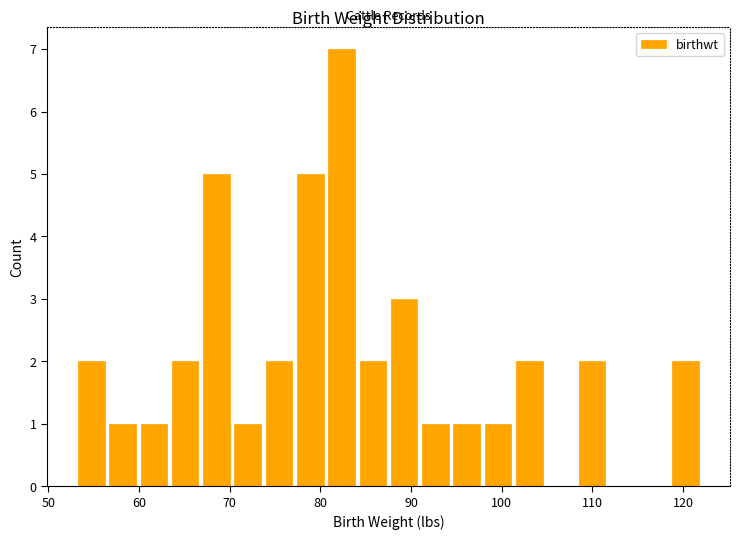

Around what value on the x-axis is the tallest bar? Give the approximate position of its centre, as read against the axis.

82